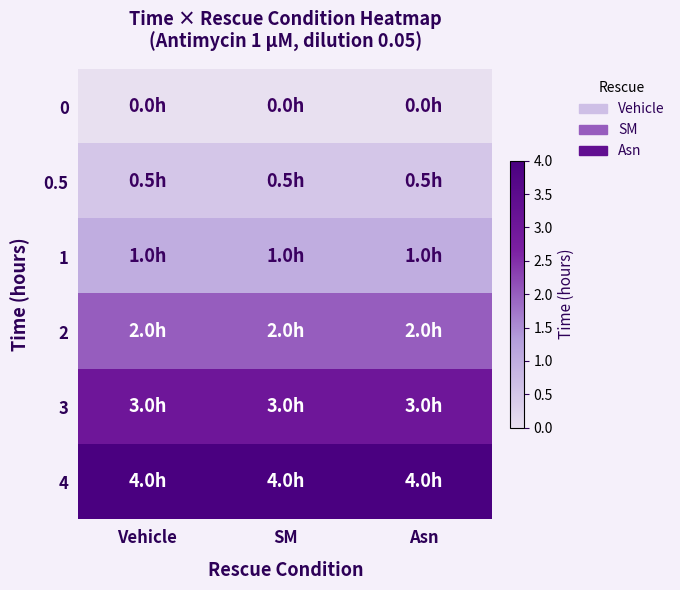

Reading left to right, what are all the values shown in this chart?

0: Vehicle=0.0	SM=0.0	Asn=0.0
0.5: Vehicle=0.5	SM=0.5	Asn=0.5
1: Vehicle=1.0	SM=1.0	Asn=1.0
2: Vehicle=2.0	SM=2.0	Asn=2.0
3: Vehicle=3.0	SM=3.0	Asn=3.0
4: Vehicle=4.0	SM=4.0	Asn=4.0